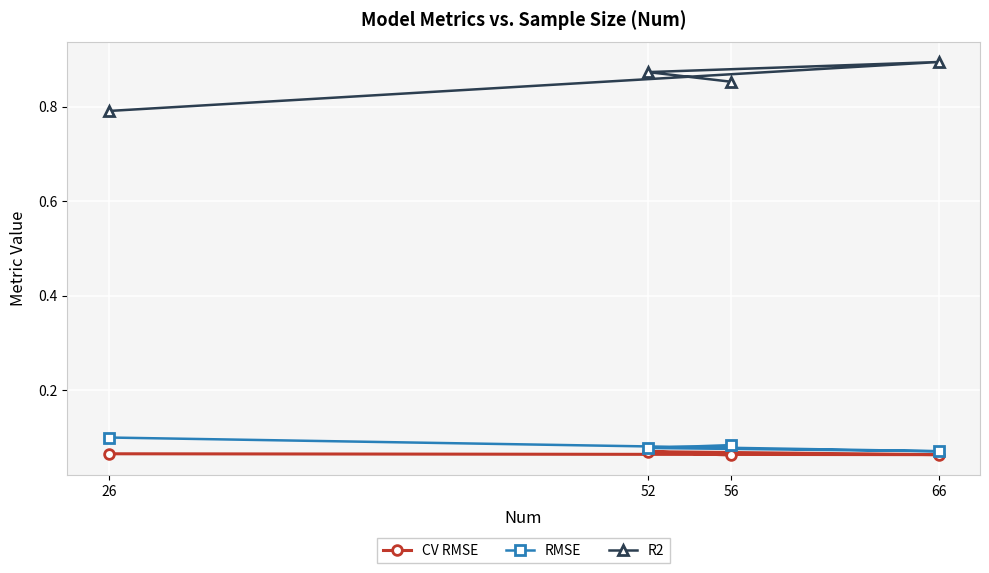

Which series has the widest spread of values?

R2